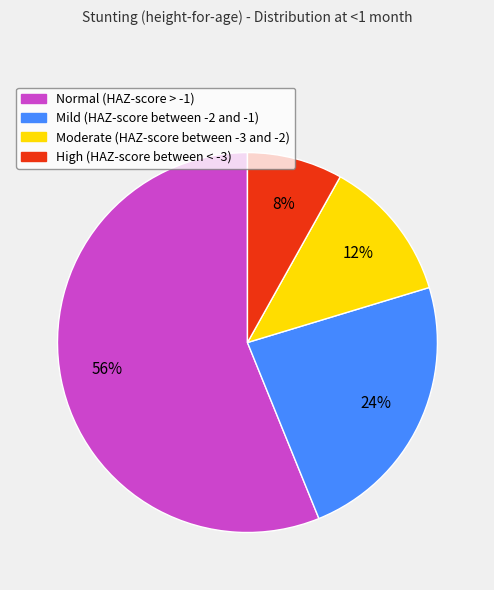

Combined, do Normal (HAZ-score > -1) and High (HAZ-score between < -3) account for over 50%?

Yes